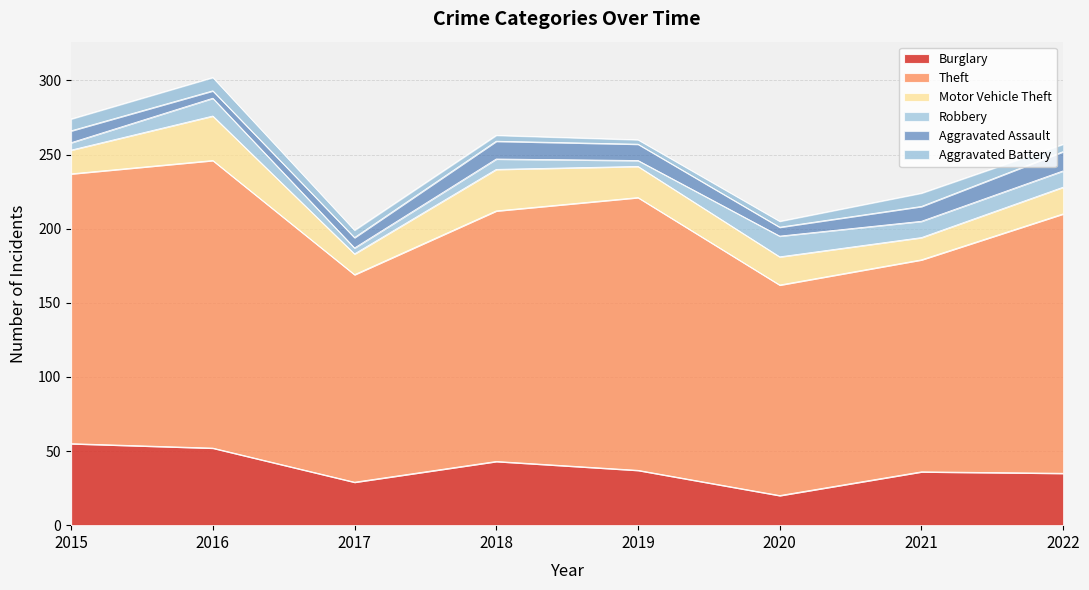

Reading right to left, extract all data points from this chart.

Burglary: 2022=35	2021=36	2020=20	2019=37	2018=43	2017=29	2016=52	2015=55
Theft: 2022=175	2021=143	2020=142	2019=184	2018=169	2017=140	2016=194	2015=182
Motor Vehicle Theft: 2022=18	2021=15	2020=19	2019=21	2018=28	2017=14	2016=30	2015=16
Robbery: 2022=11	2021=11	2020=14	2019=4	2018=7	2017=4	2016=12	2015=5
Aggravated Assault: 2022=13	2021=10	2020=6	2019=11	2018=12	2017=7	2016=5	2015=8
Aggravated Battery: 2022=5	2021=9	2020=4	2019=3	2018=4	2017=5	2016=9	2015=8